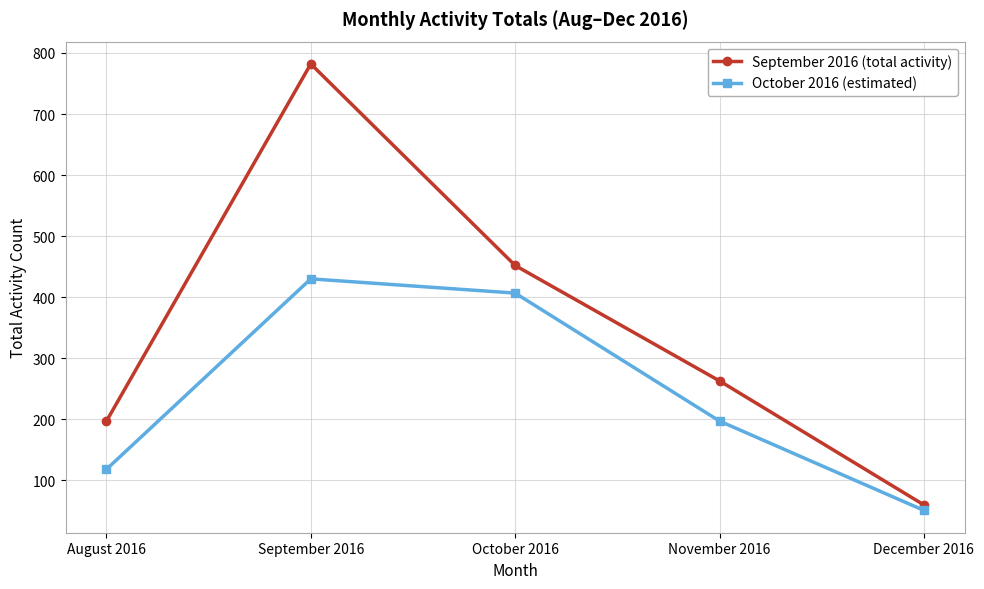

True or false: October 2016 (estimated) and September 2016 (total activity) cross at least once.

False